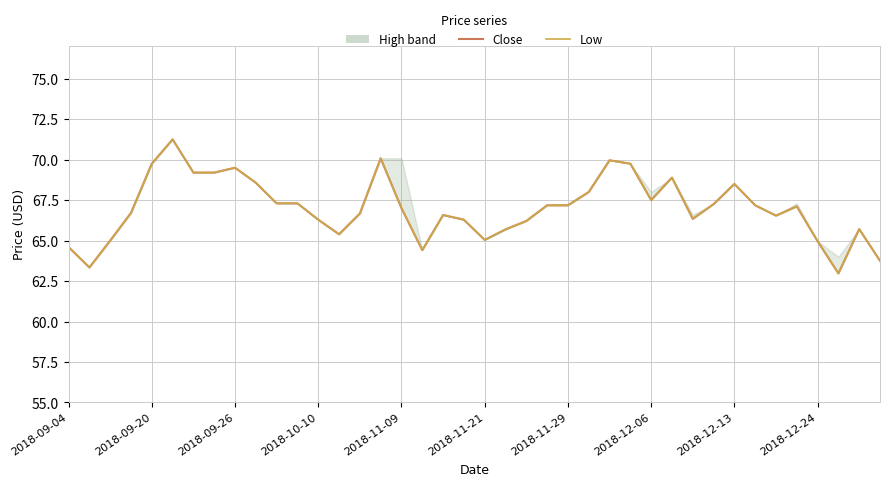

Does the chart display data point markers on the line(s)?

No